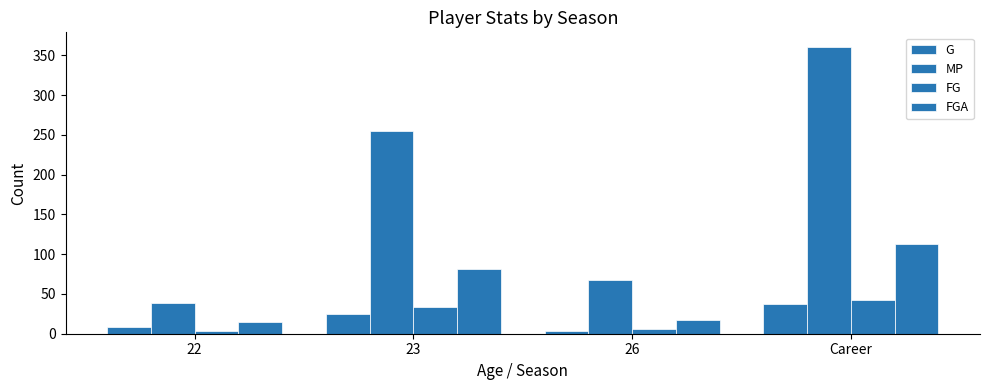

How many distinct data groups are displayed?

4